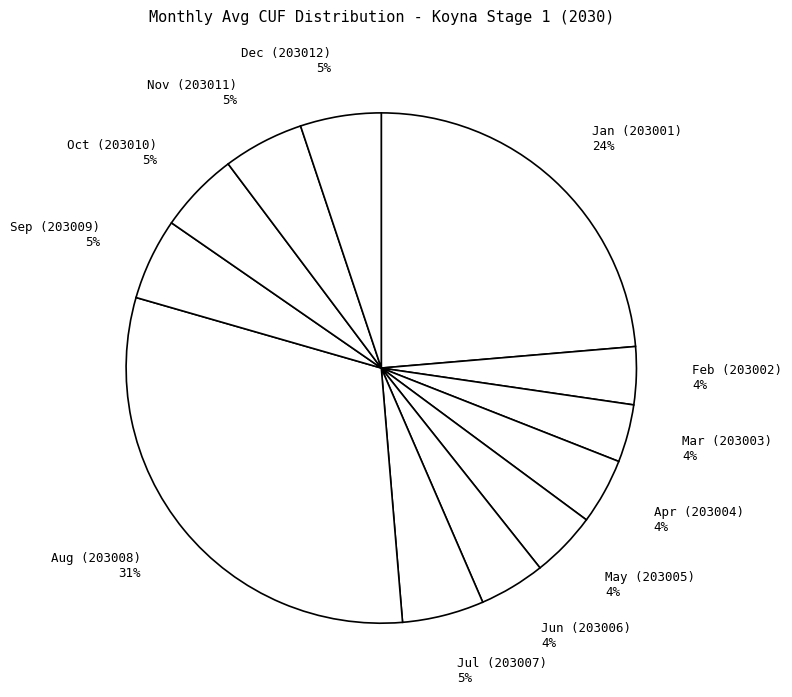

How many segments does this pie chart have?

12